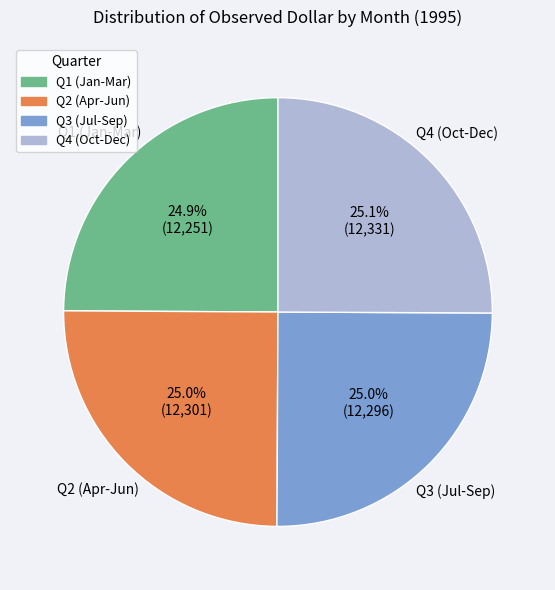

Does any single category account for the majority?

No